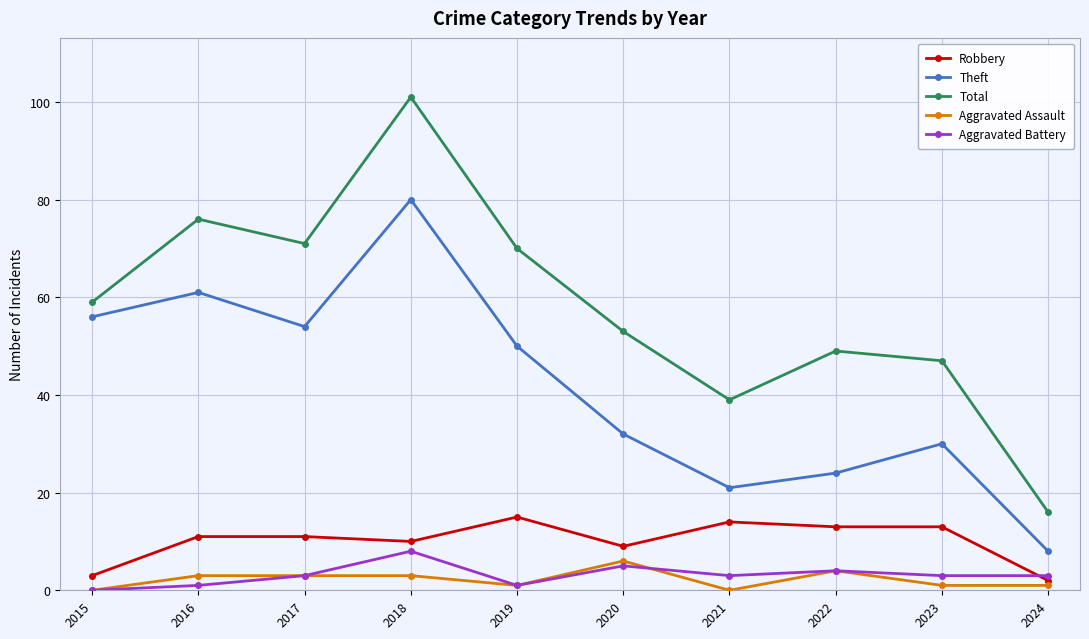

Is it true that Robbery equals 7 at 2017?

False